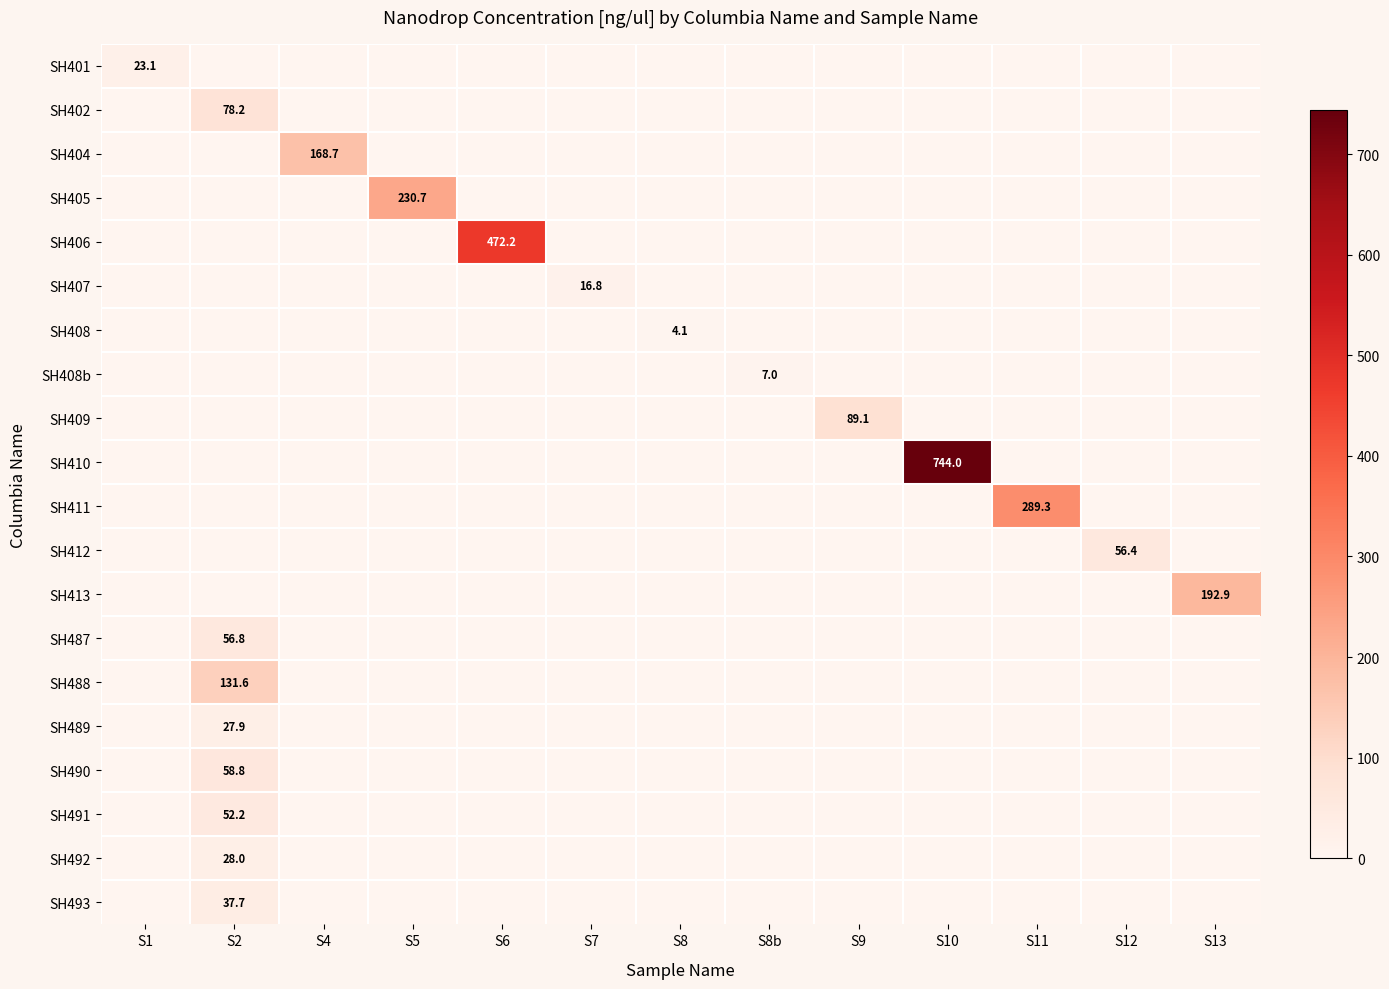

What is the difference between the maximum and minimum values in the SH408b series?

7.0